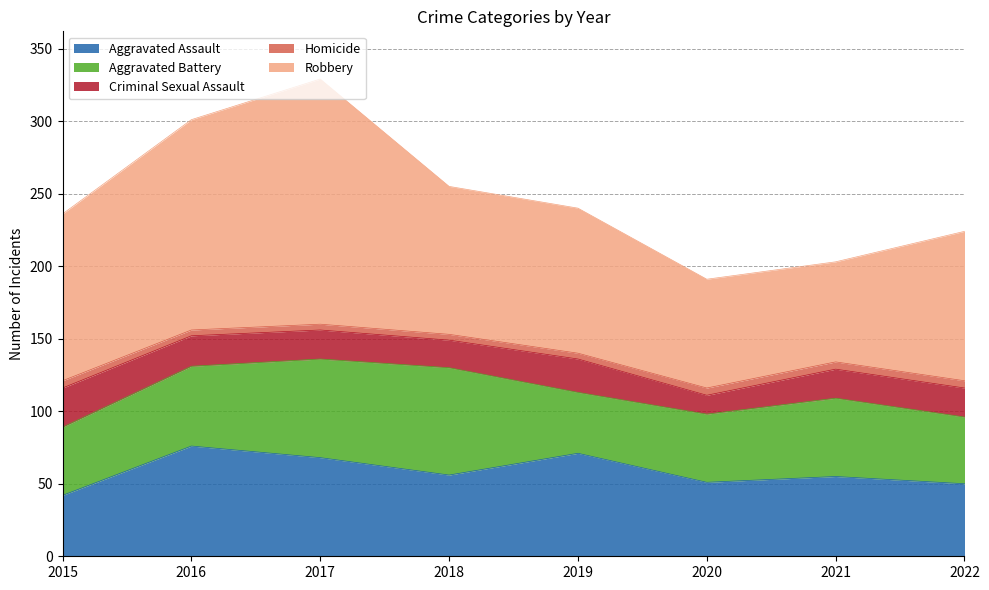

At which label does Aggravated Battery first exceed 54?

2016